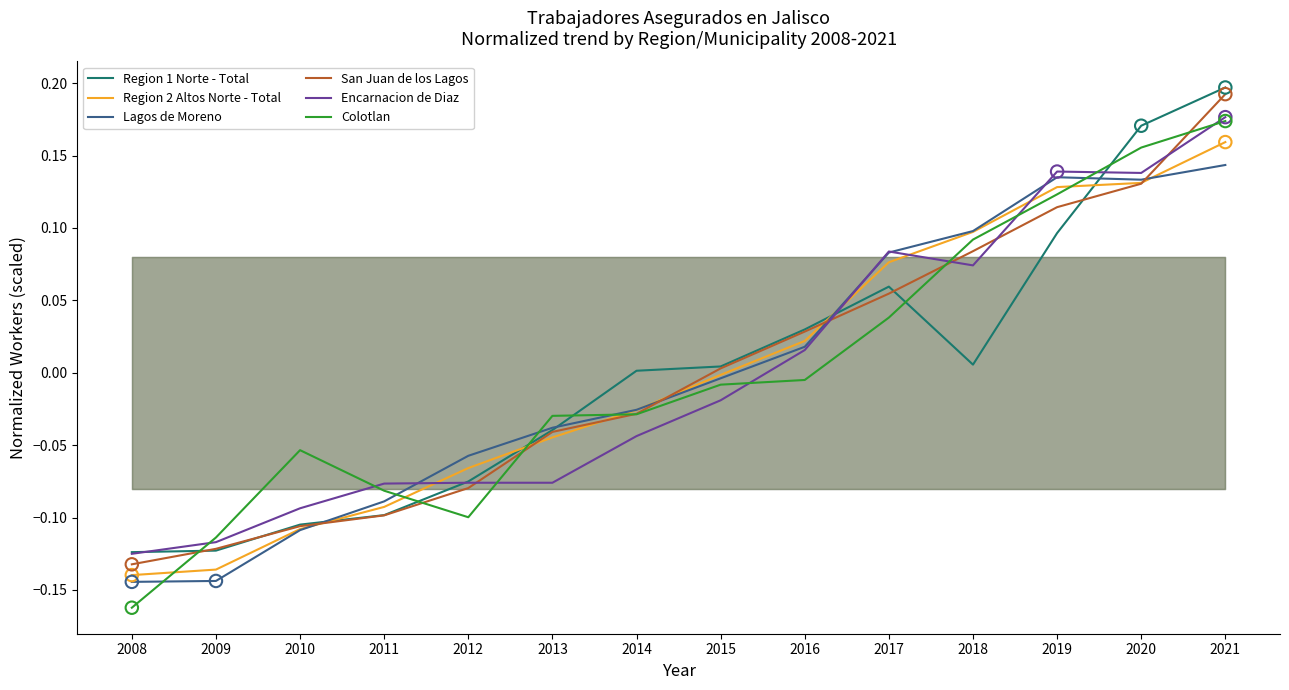

Which series has the widest spread of Y values?

Colotlan